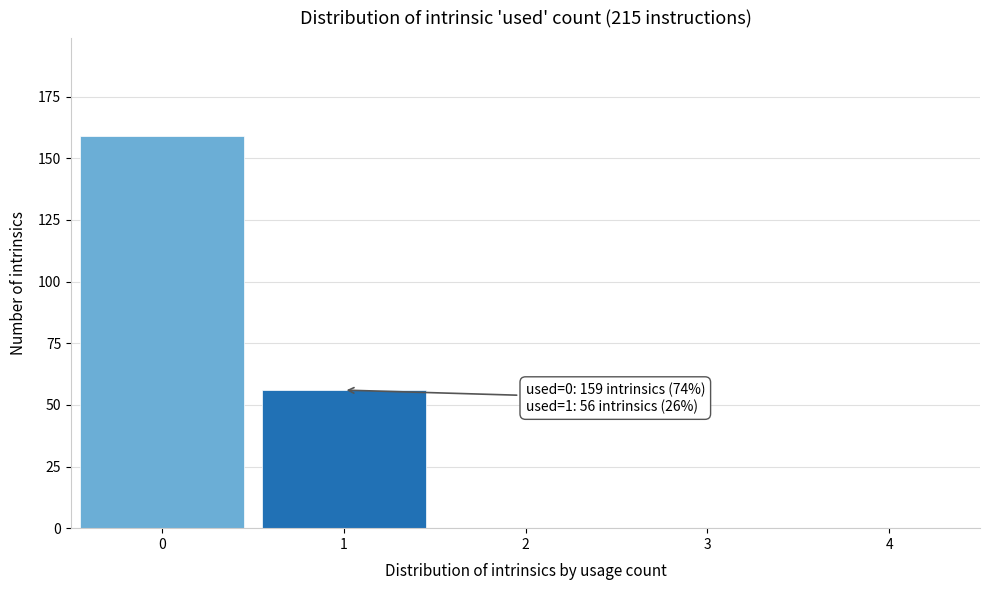

Reading left to right, extract all data points from this chart.

0=159	1=56	2=0	3=0	4=0